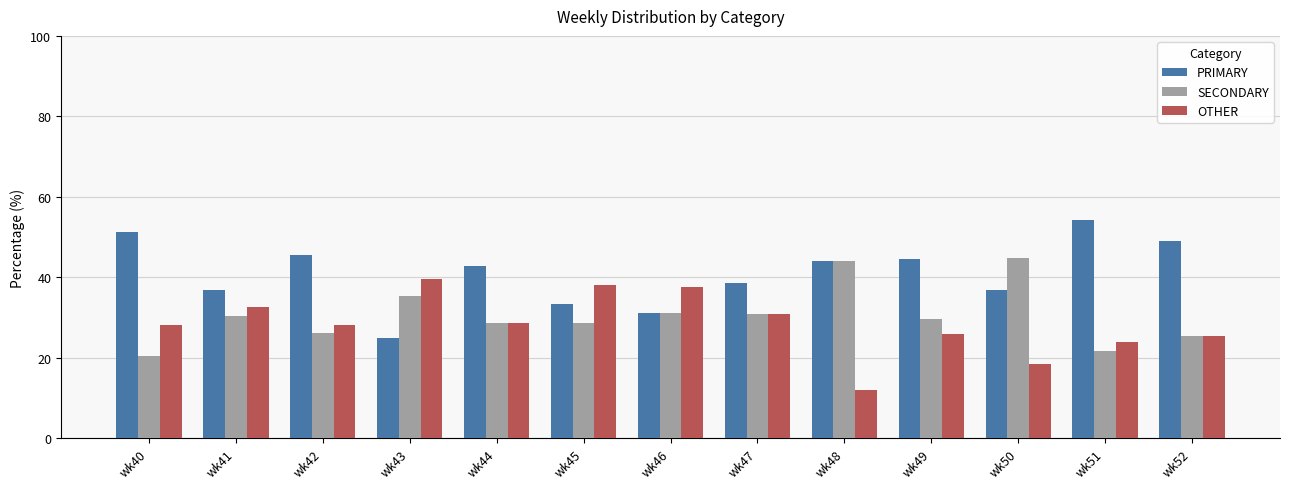

What is the value of the OTHER bar at the 11th from the left?

18.4